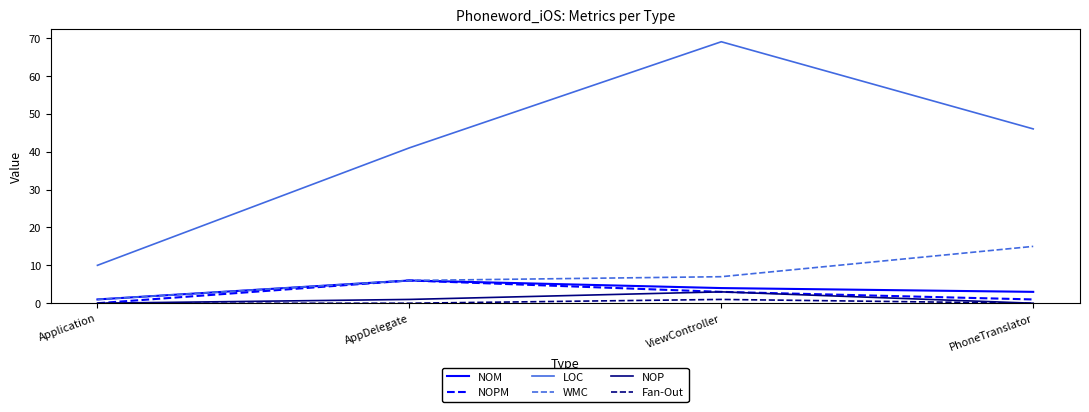

True or false: LOC and WMC cross at least once.

False